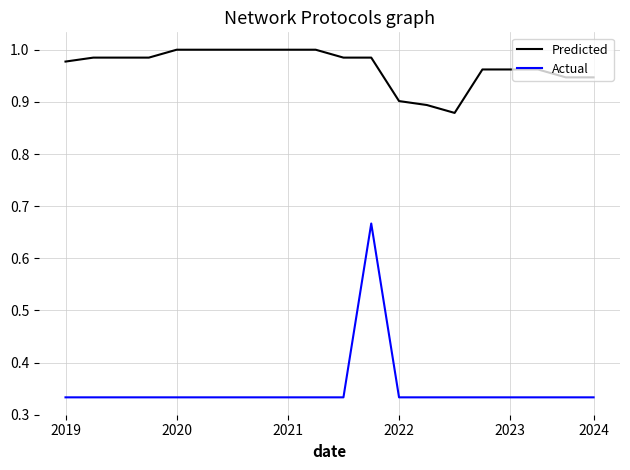

True or false: Actual and Predicted intersect in this chart.

False